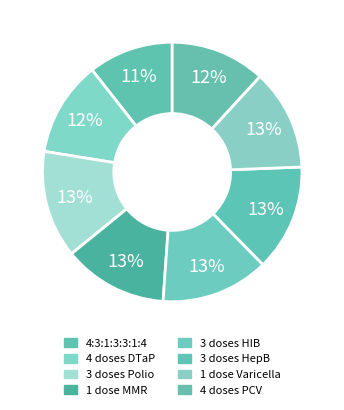

Do 1 dose MMR and 4:3:1:3:3:1:4 together represent more than half of the pie?

No